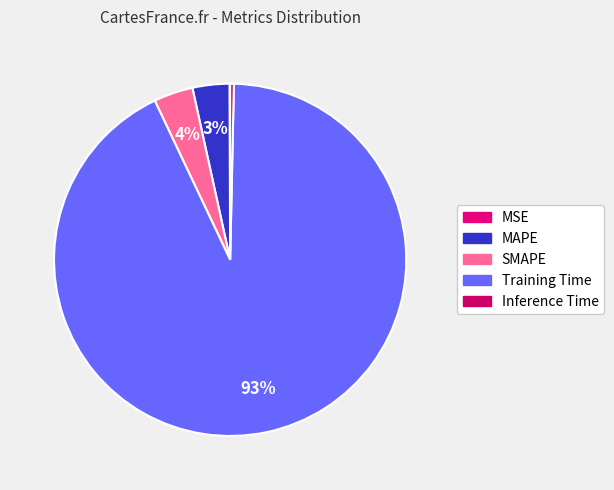

What percentage is the MAPE slice, to the nearest percent?

3%